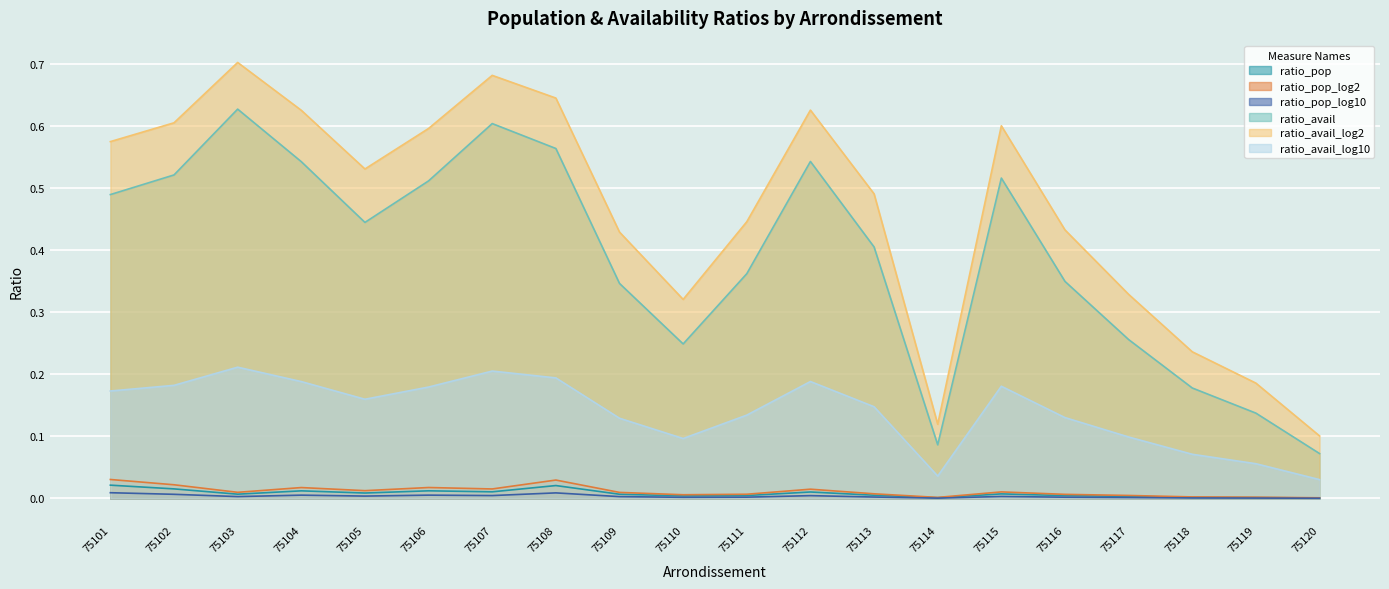

True or false: ratio_avail_log10 and ratio_avail_log2 cross at least once.

False